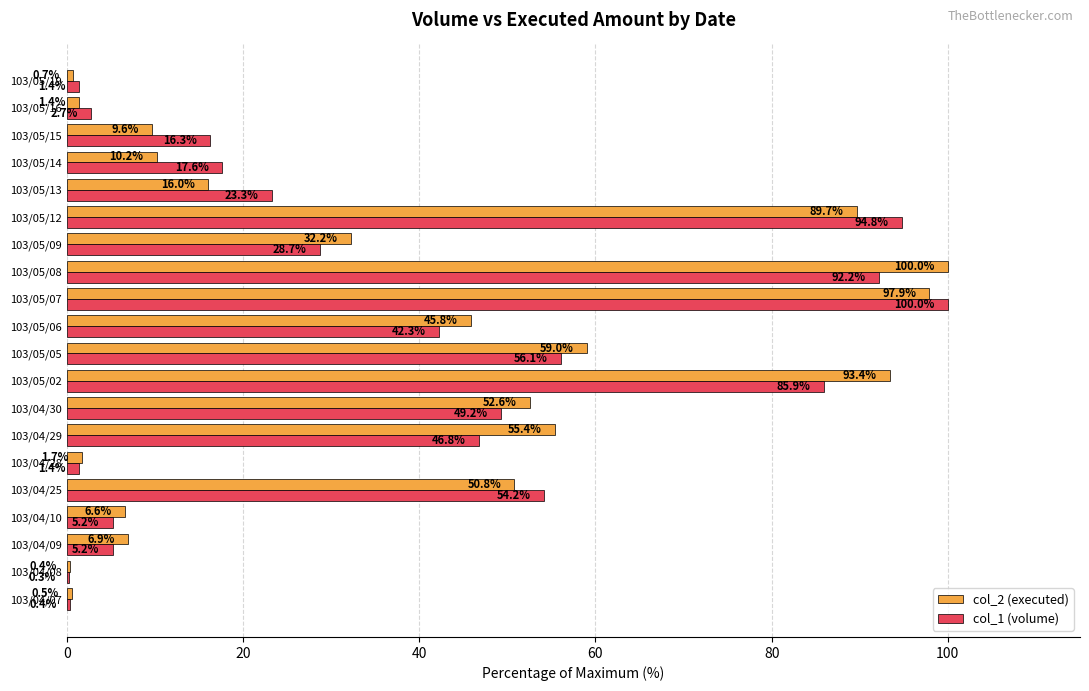

Which category has the highest value in the col_1 (volume) series?

103/05/07